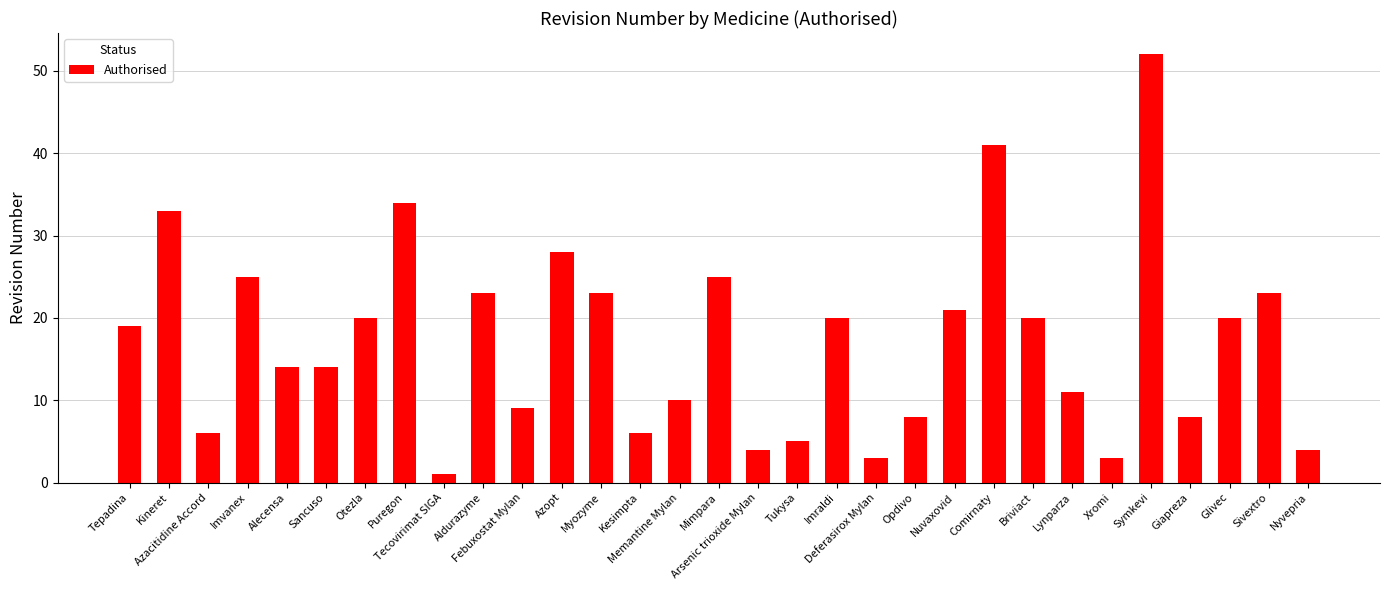

What is the label of the 25th bar from the right?

Otezla